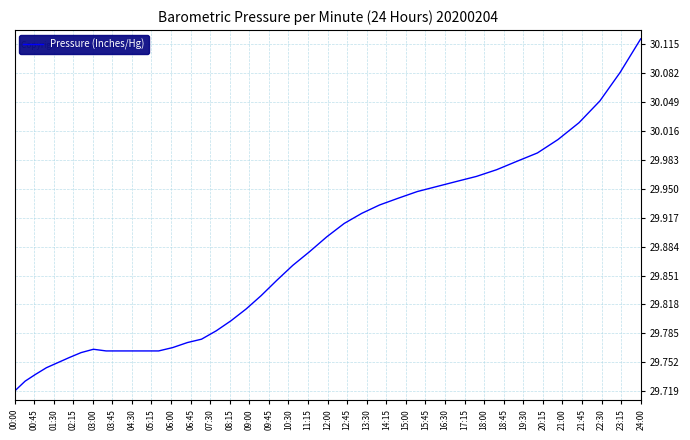

What is the difference between the maximum and minimum values?

0.4